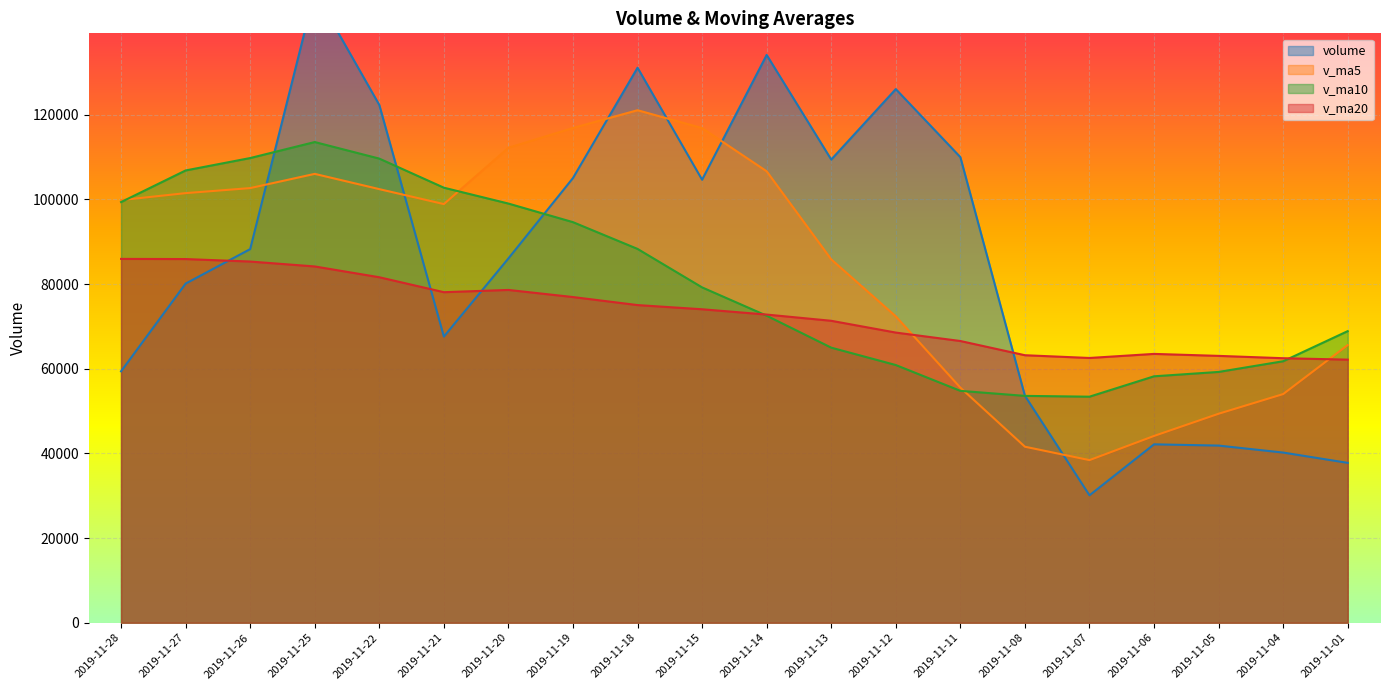

How many intersections are there between v_ma10 and v_ma5?

3